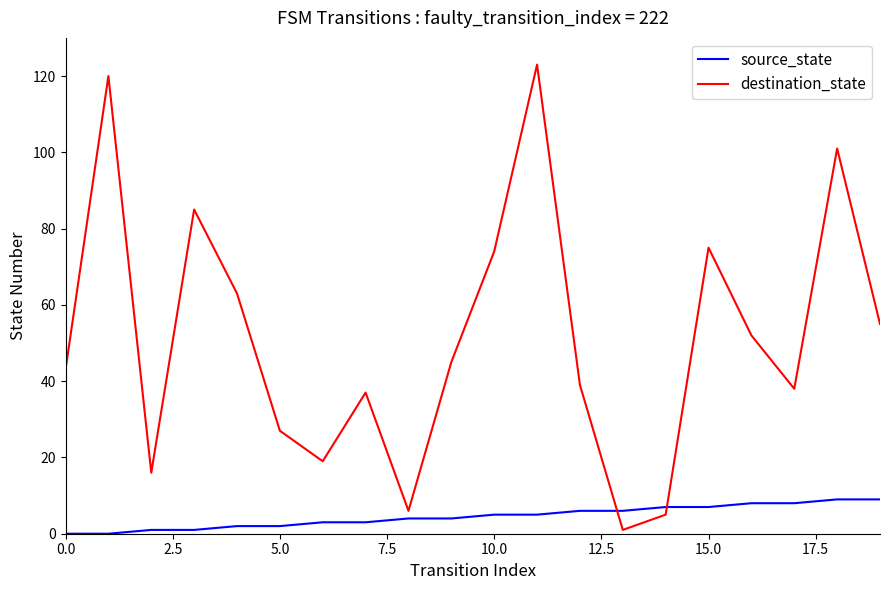

What is the greatest value displayed?

123